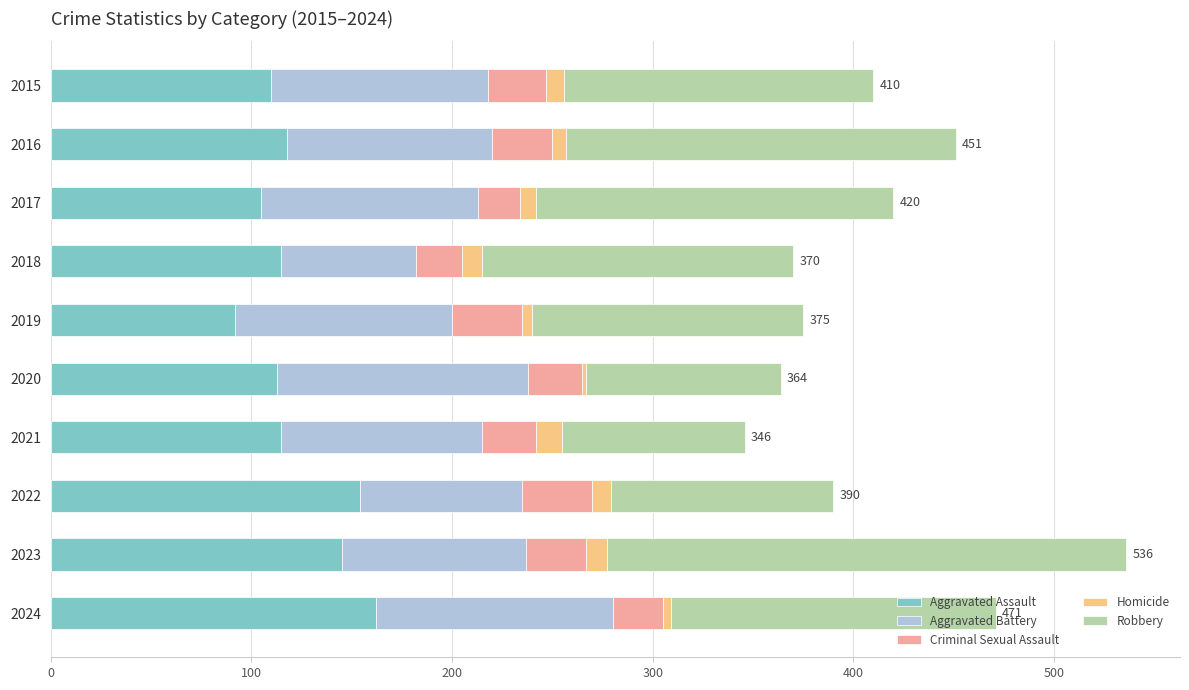

What is the difference between the maximum and minimum values in the Aggravated Assault series?

70